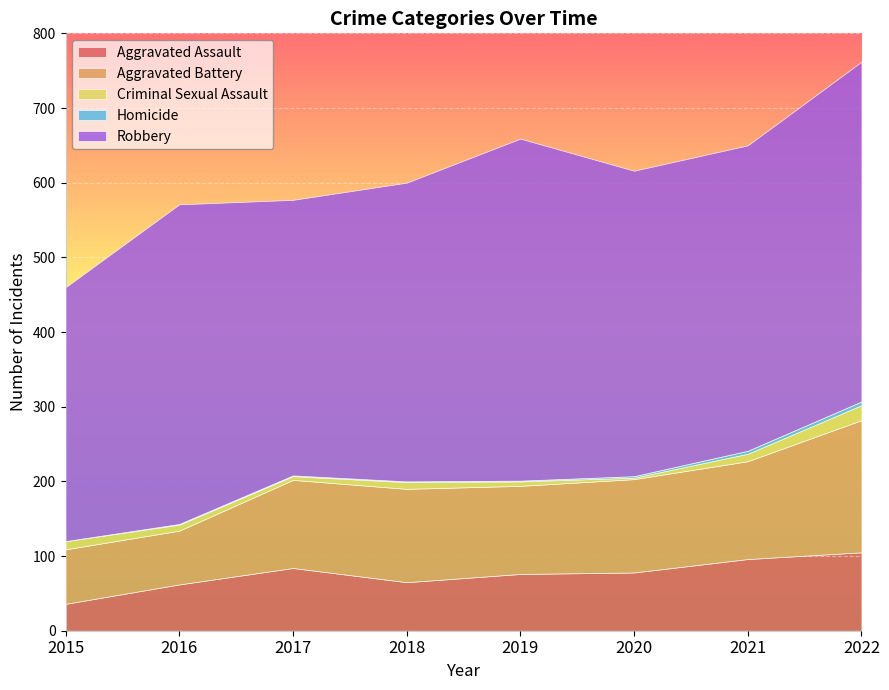

Reading left to right, what are all the values shown in this chart?

Aggravated Assault: 2015=36	2016=62	2017=84	2018=65	2019=76	2020=78	2021=96	2022=105
Aggravated Battery: 2015=73	2016=72	2017=118	2018=125	2019=118	2020=125	2021=131	2022=177
Criminal Sexual Assault: 2015=11	2016=8	2017=5	2018=9	2019=6	2020=2	2021=10	2022=20
Homicide: 2015=0	2016=1	2017=1	2018=1	2019=1	2020=2	2021=4	2022=5
Robbery: 2015=340	2016=428	2017=369	2018=400	2019=458	2020=409	2021=409	2022=455